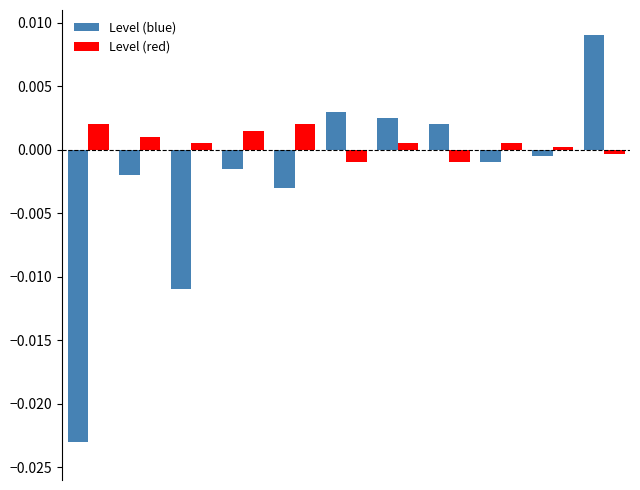

Are the bars horizontal?

No